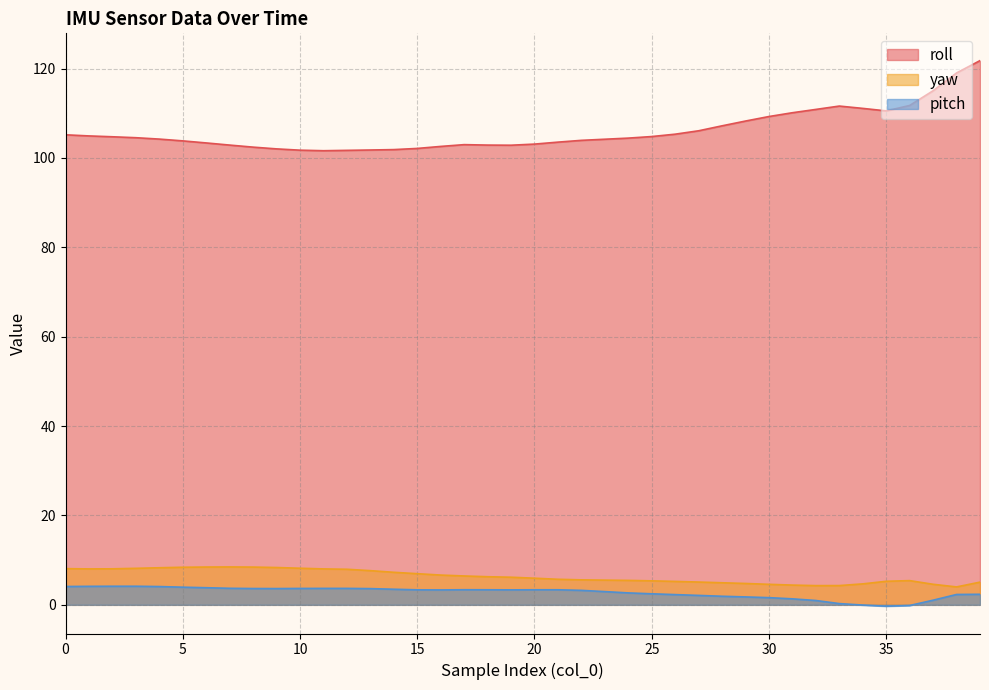

Which series has the largest total across all categories?

roll